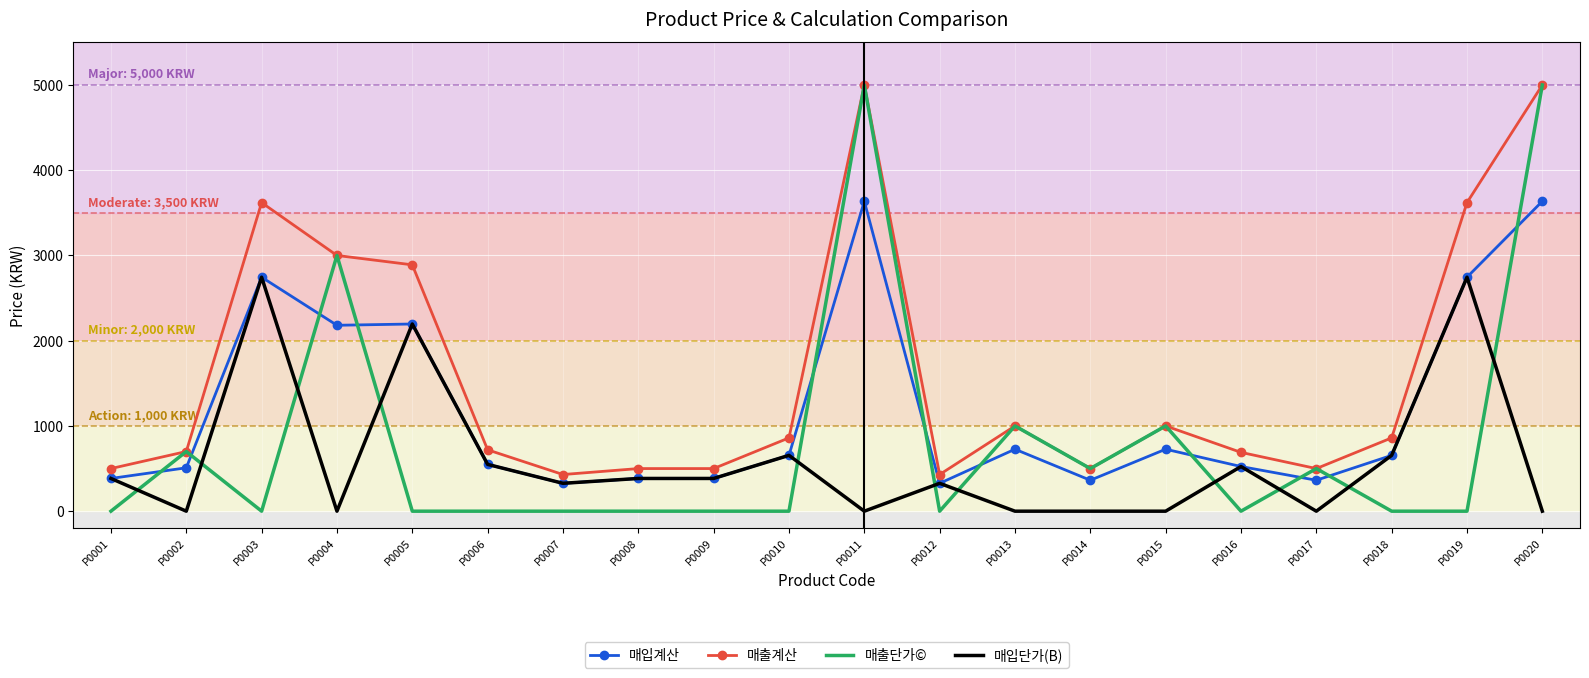

What is the difference between the maximum and minimum values in the 매입계산 series?

3309